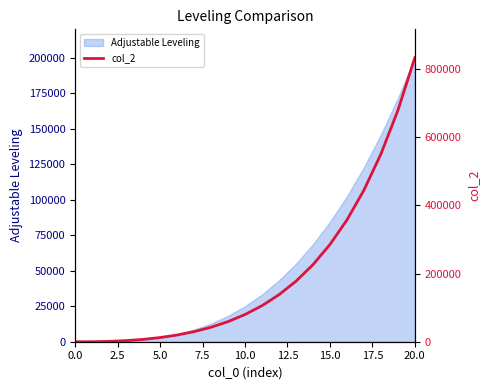

At which category does the chart reach its peak across all series?

20